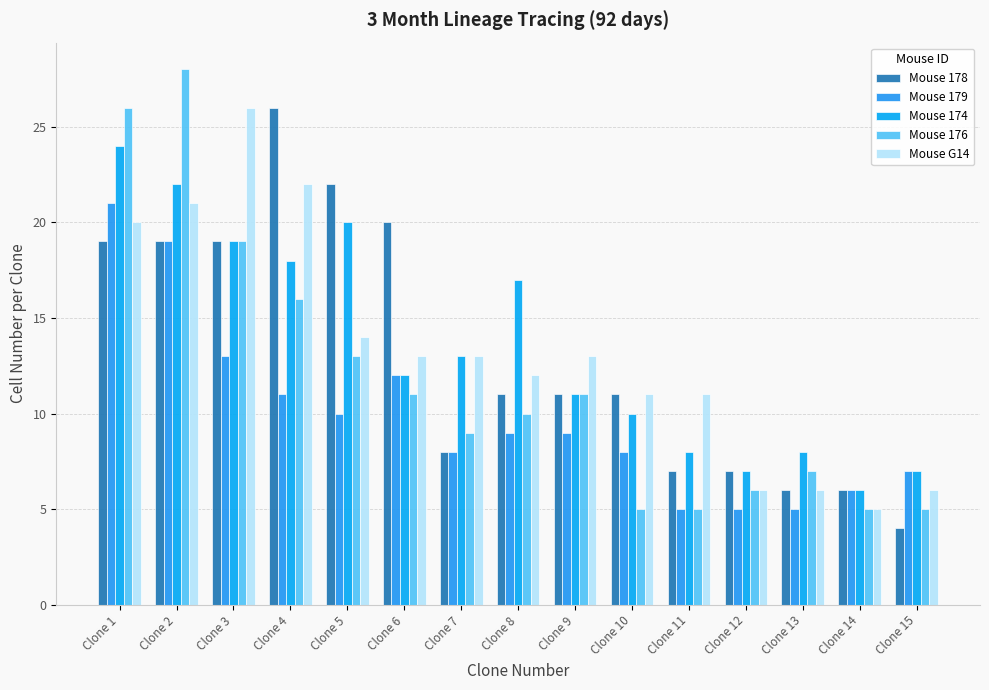

What is the maximum value for Mouse 176?

28